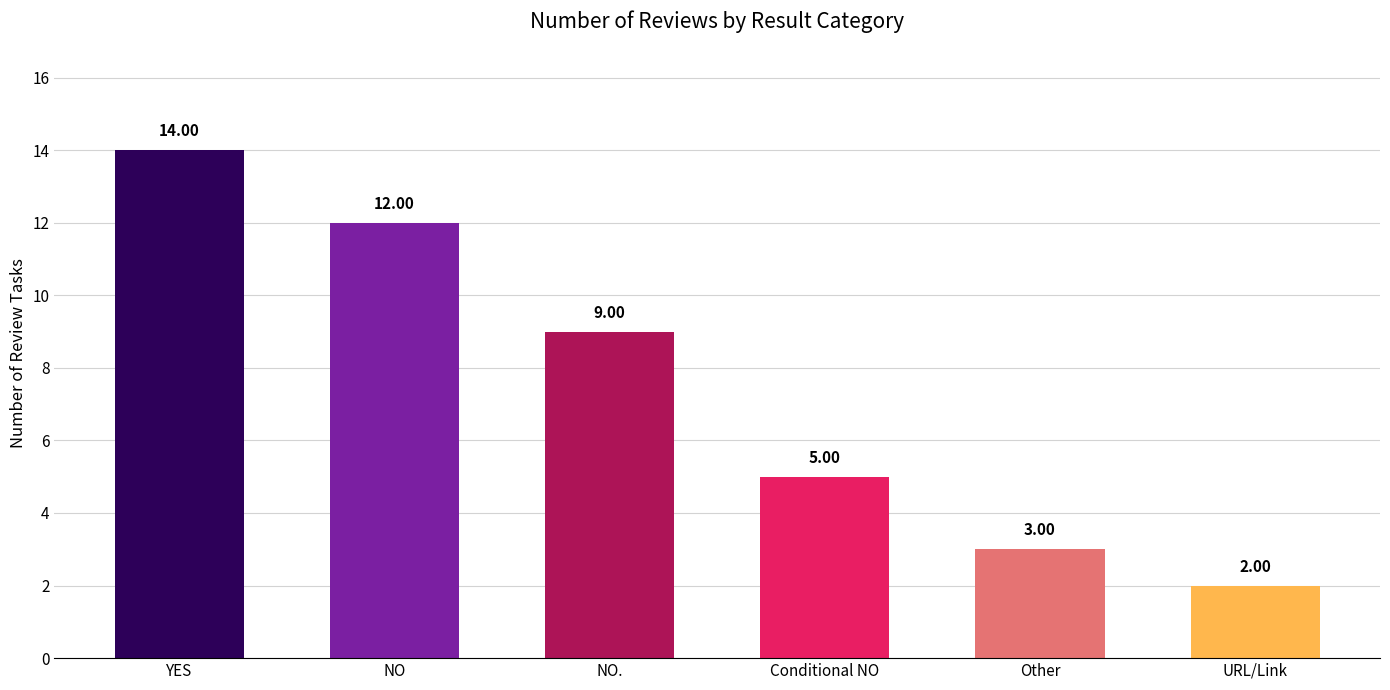

What is the label of the 1st bar from the right?

URL/Link